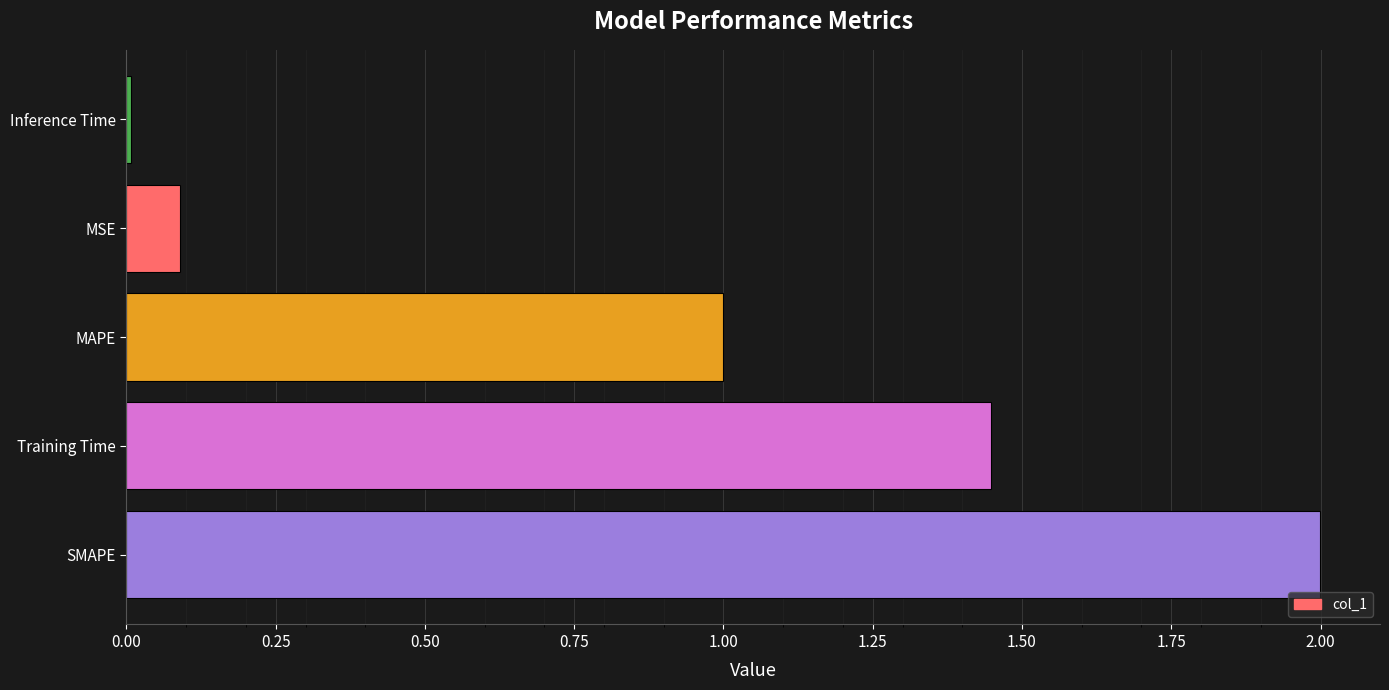

Rank the categories by value from lowest to highest.

Inference Time, MSE, MAPE, Training Time, SMAPE